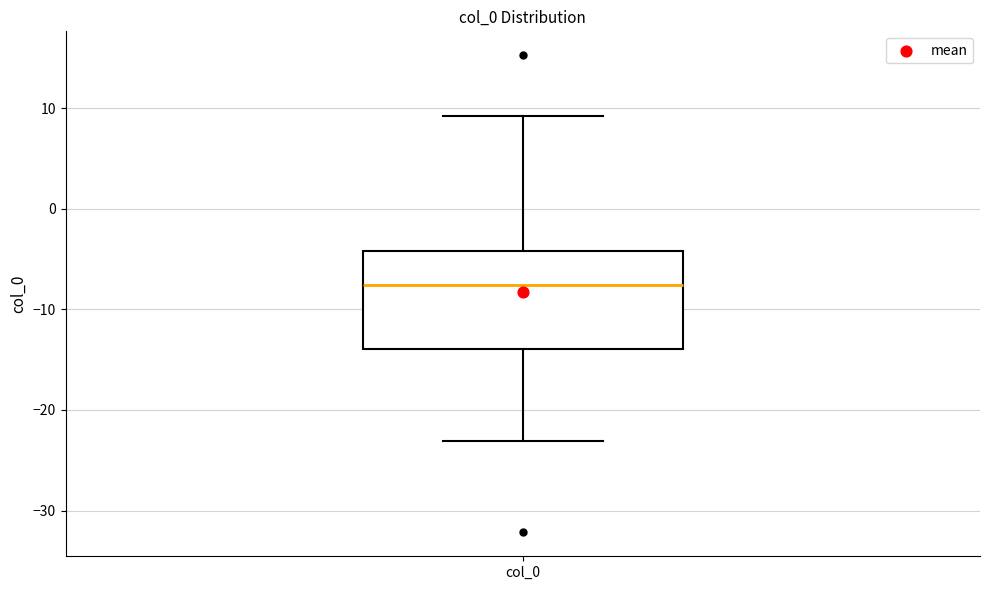

Read this box plot against the y-axis: the position of the median line, the range covered by the box, and the ends of both whiskers. The values are not printed on the chart, so give them approximately, as read against the axis.

median -8, box -14 to -4, whiskers -23 to 9